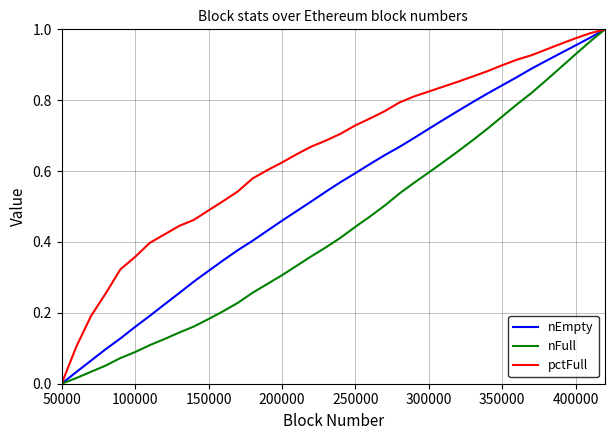

Rank the series by their average value, from highest to lowest.

pctFull, nEmpty, nFull